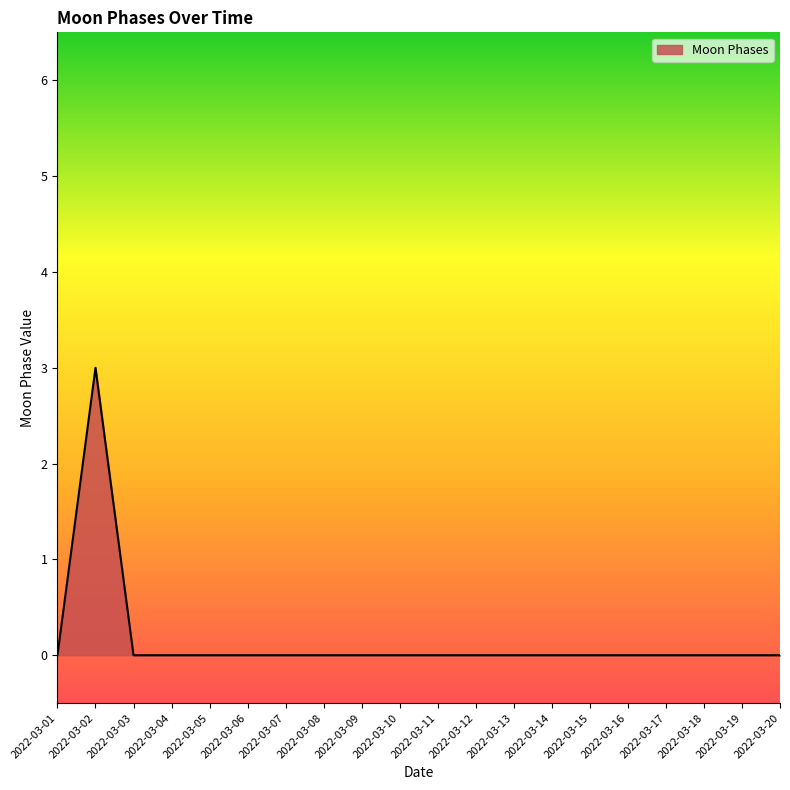

Which label corresponds to the largest value in the chart?

2022-03-02